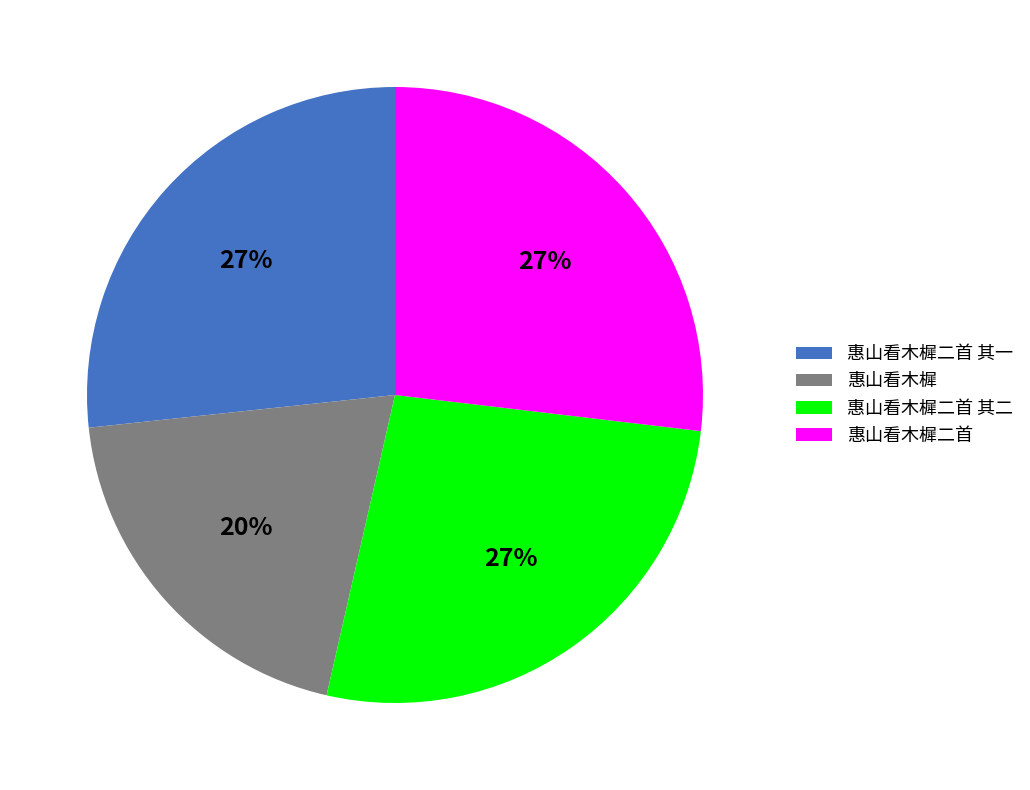

Between 惠山看木樨二首 and 惠山看木樨, which is larger?

惠山看木樨二首